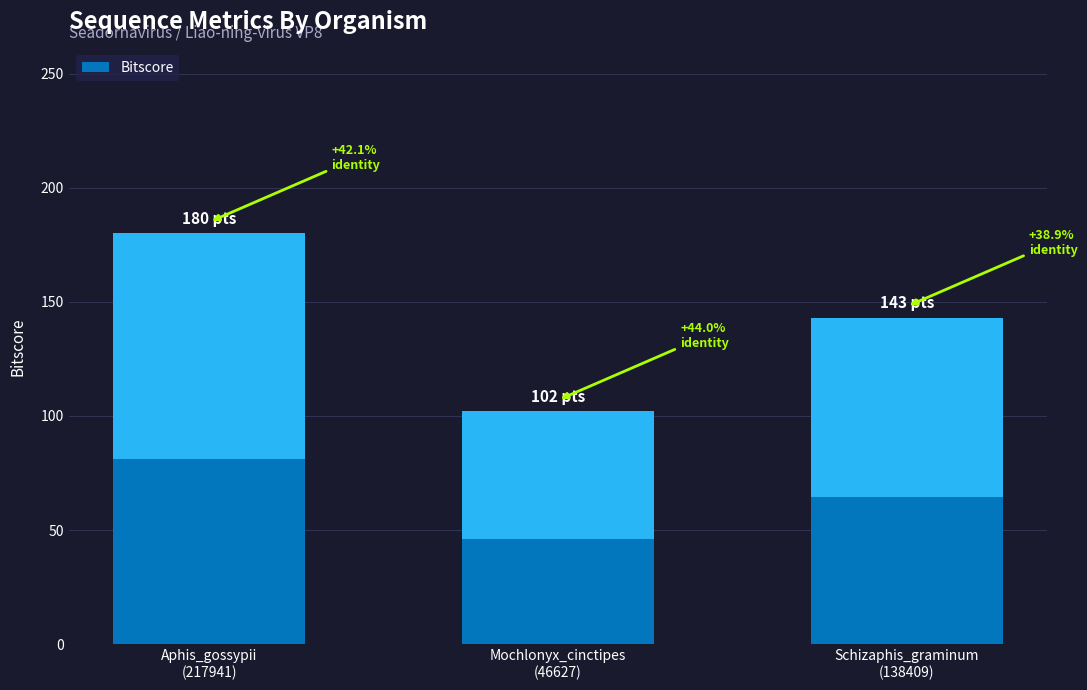

What is the sum of the values at Mochlonyx_cinctipes
(46627) and Aphis_gossypii
(217941)?

282